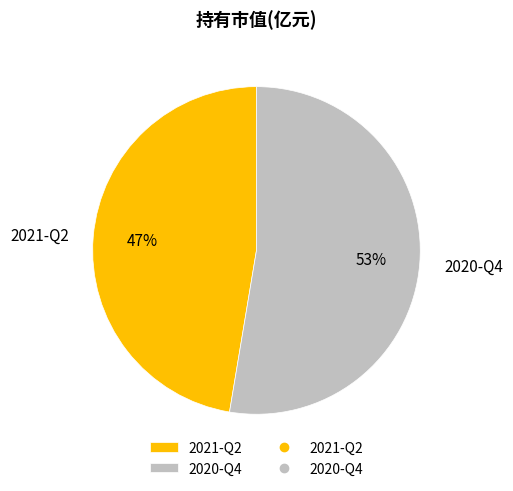

Between 2021-Q2 and 2020-Q4, which is larger?

2020-Q4